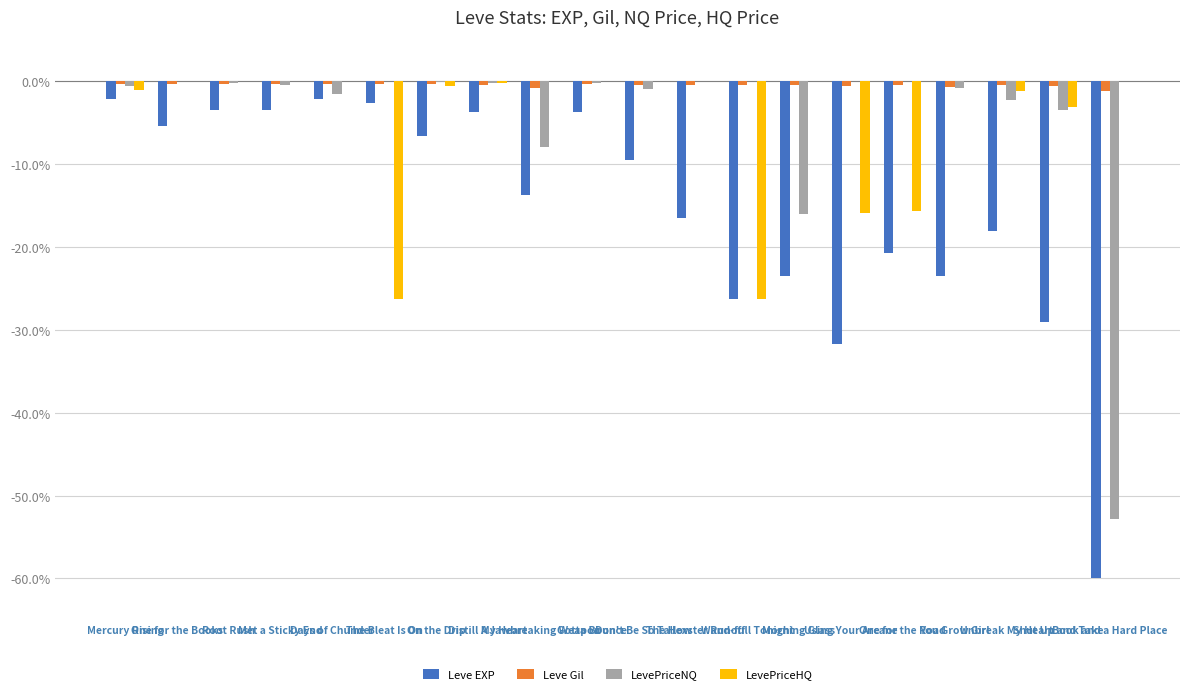

What is the difference between the Leve Gil values at One for the Books and Distill My Heart?

0.1